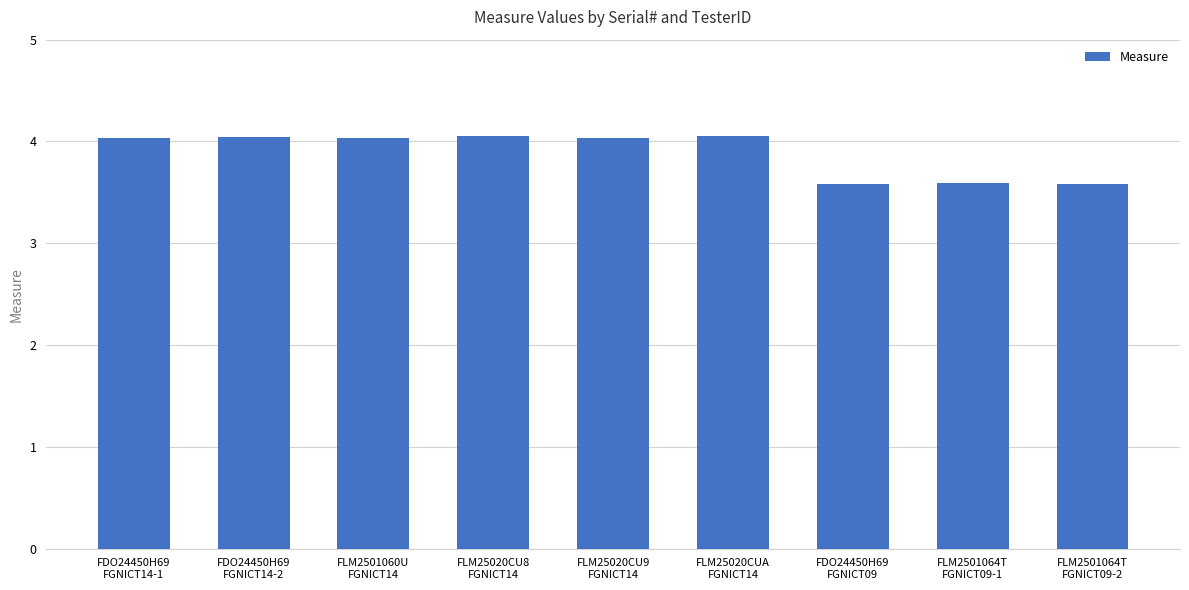

What is the difference between the values at FLM25020CU8
FGNICT14 and FLM2501064T
FGNICT09-1?

0.5